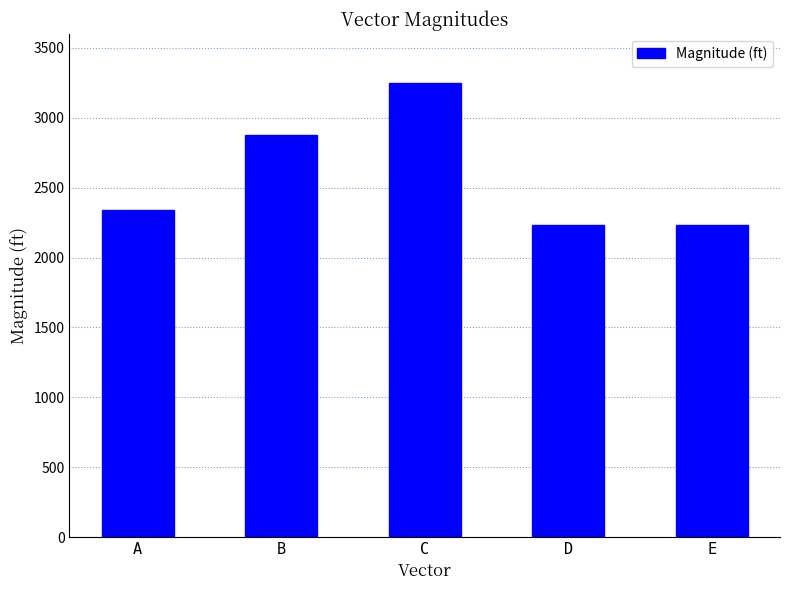

The value at E is 3854.3. True or false?

False